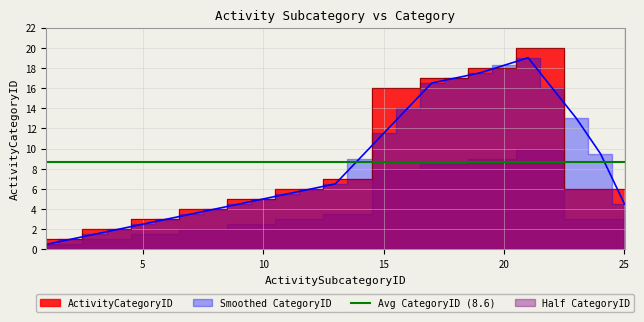

What is the change in value from 4 to 18?

+15